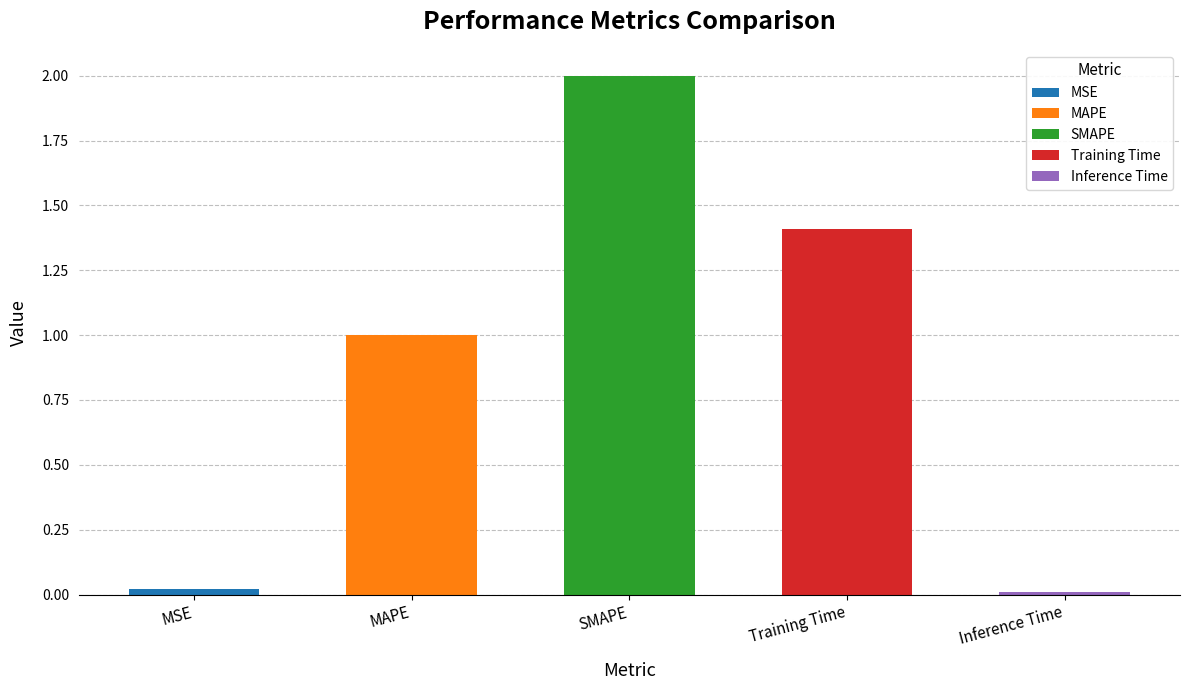

Rank the categories by value from highest to lowest.

SMAPE, Training Time, MAPE, MSE, Inference Time